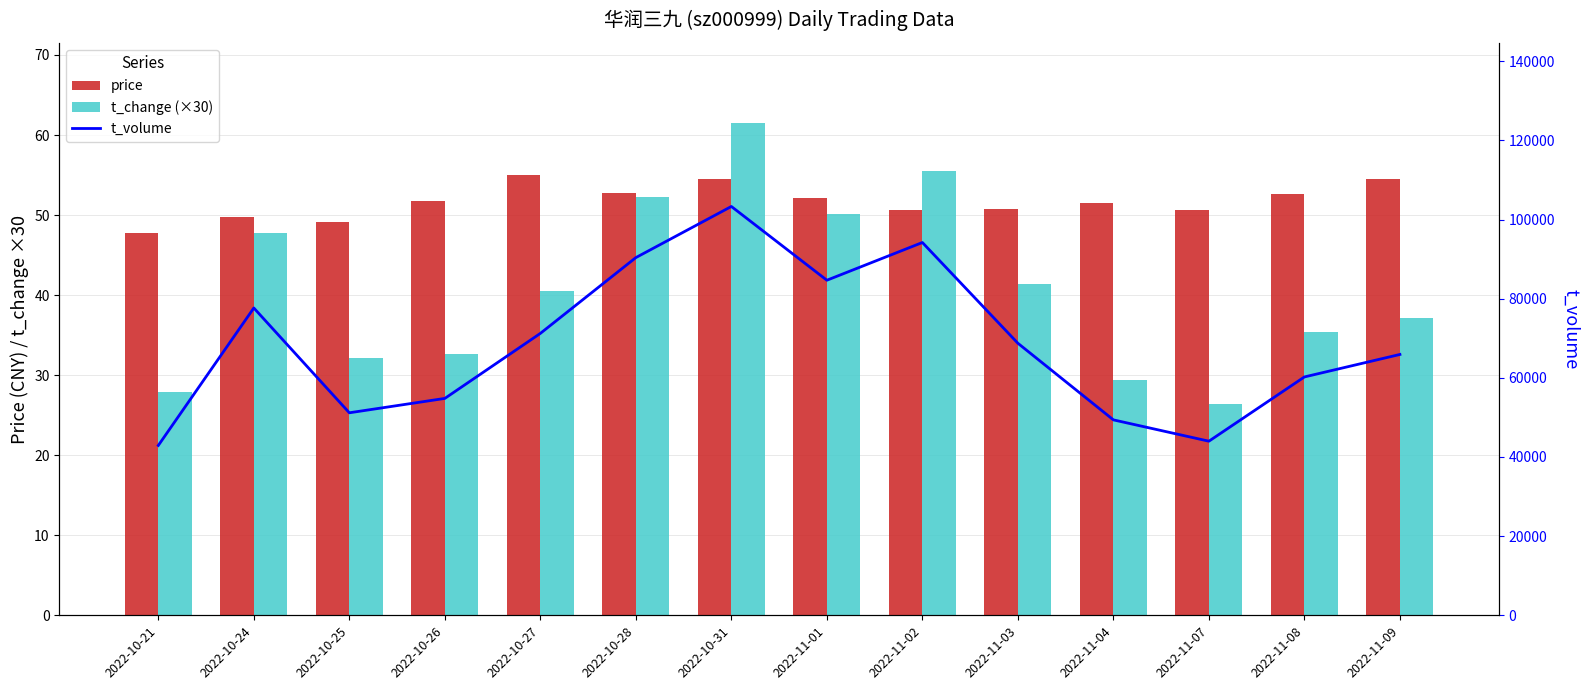

What is the total value across all series at 2022-10-31?

103413.0